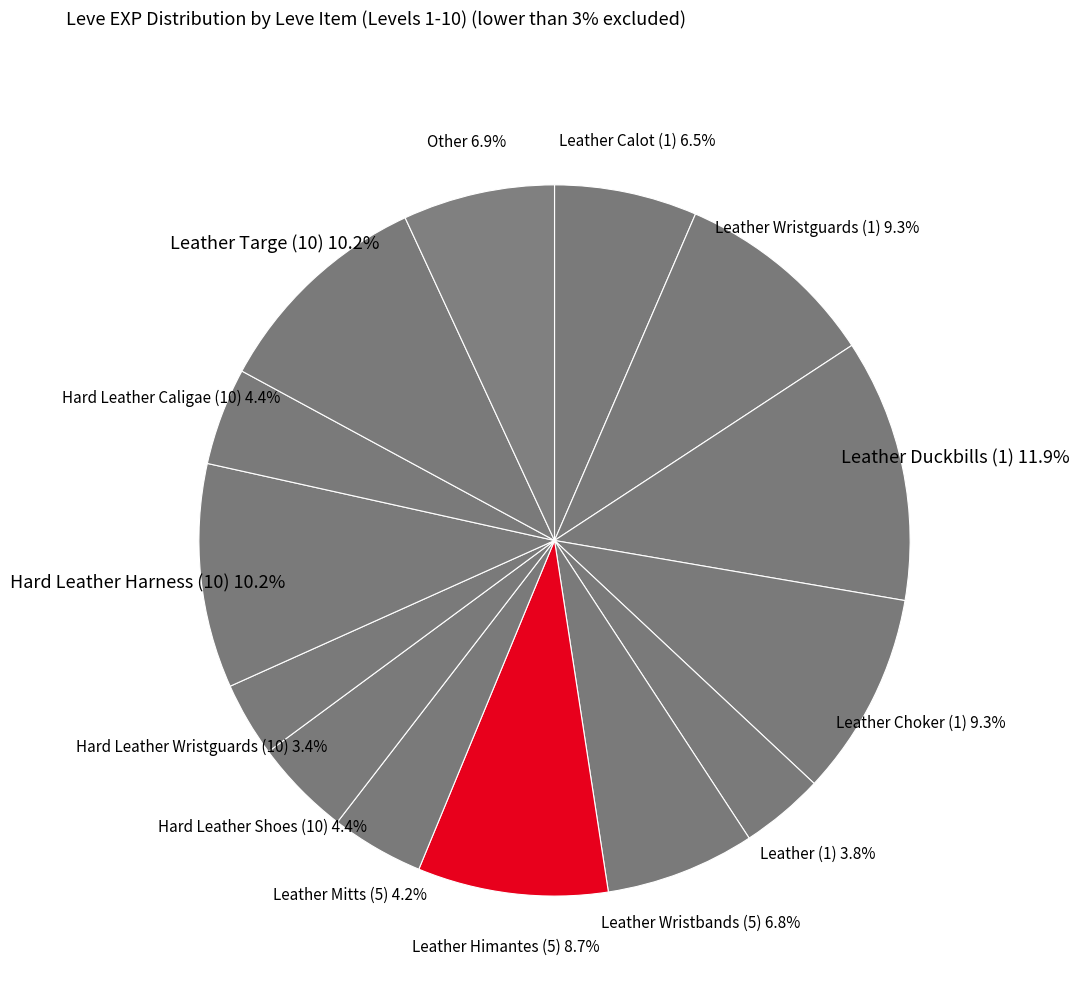

Which slice is the largest?

Leather Duckbills (1)